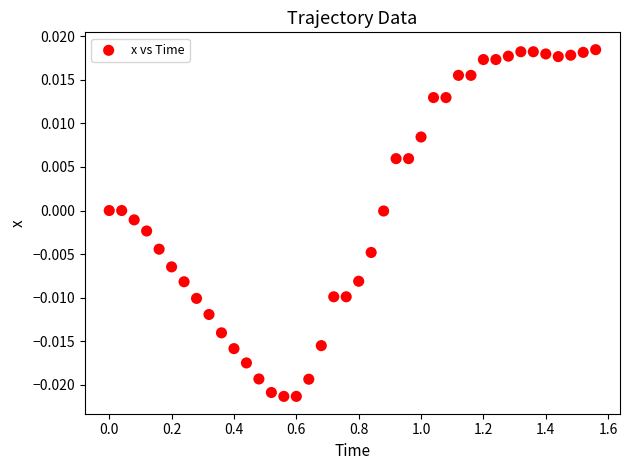

What is the range of X values (max minus min)?

1.6